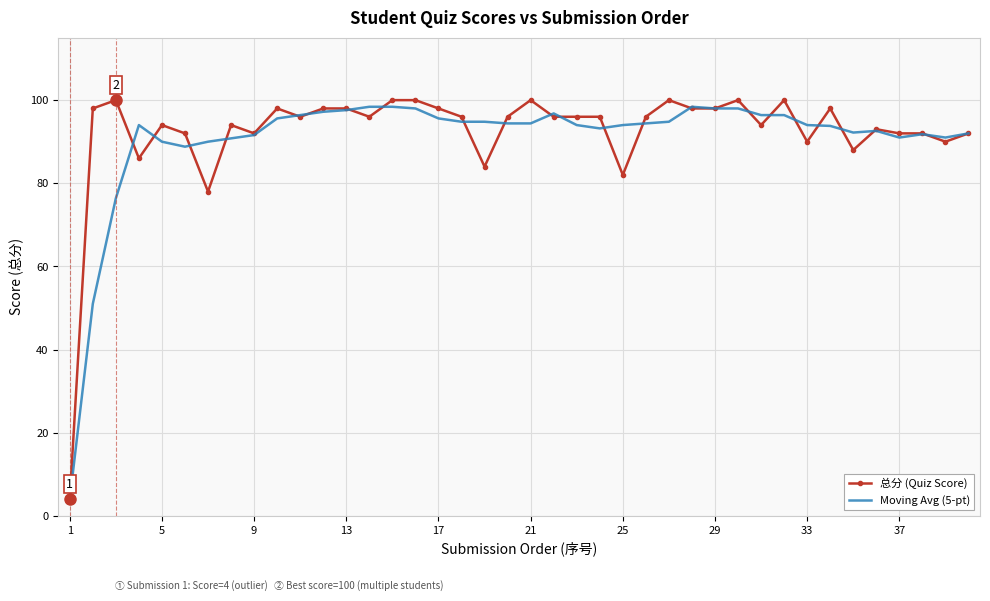

What is the maximum value shown in the chart?

100.0